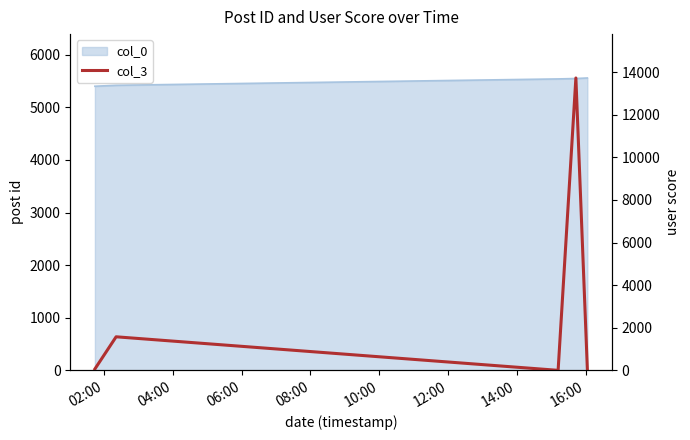

Reading right to left, extract all data points from this chart.

68	13728	3	1578	68